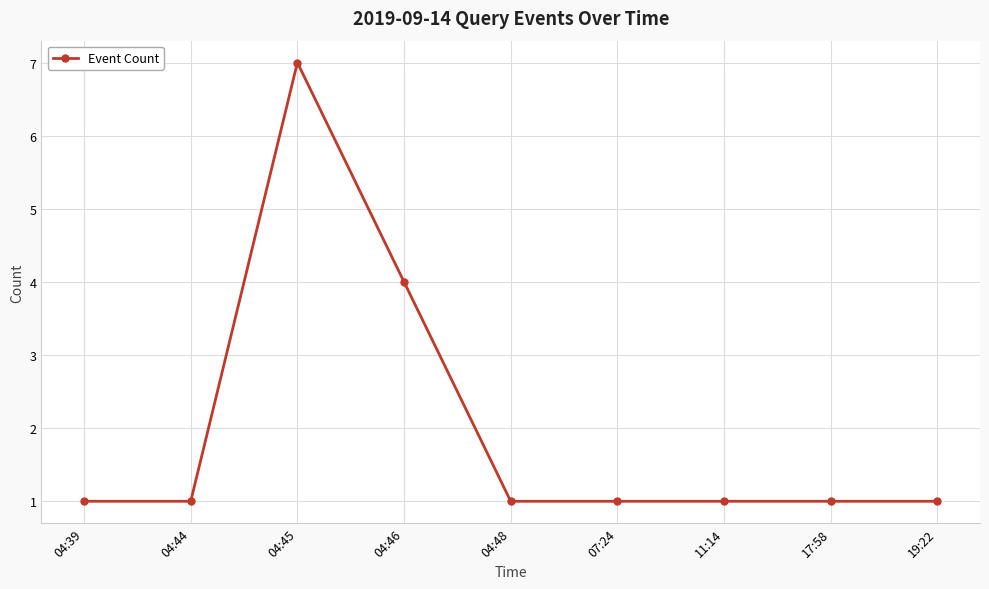

What is the value of the 1st point from the left?

1